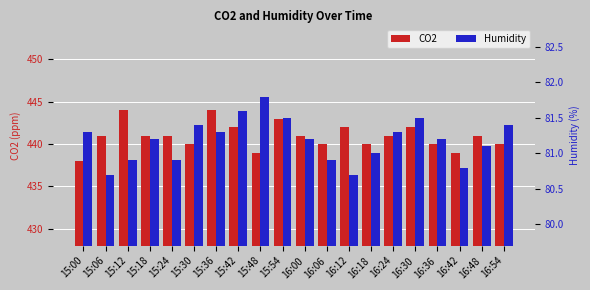

The Humidity series shows 80.9 at 15:24. True or false?

True